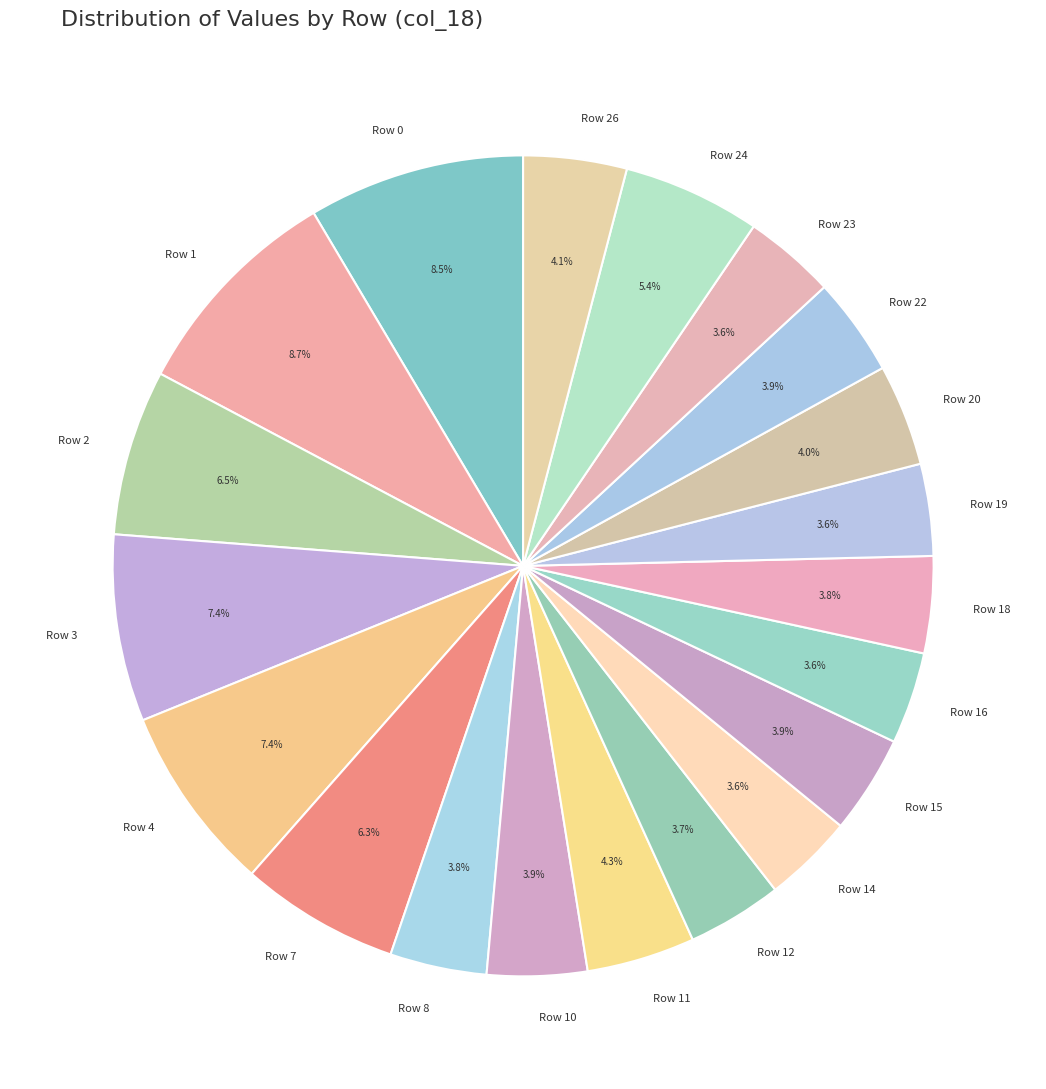

Is there a majority slice in this chart?

No